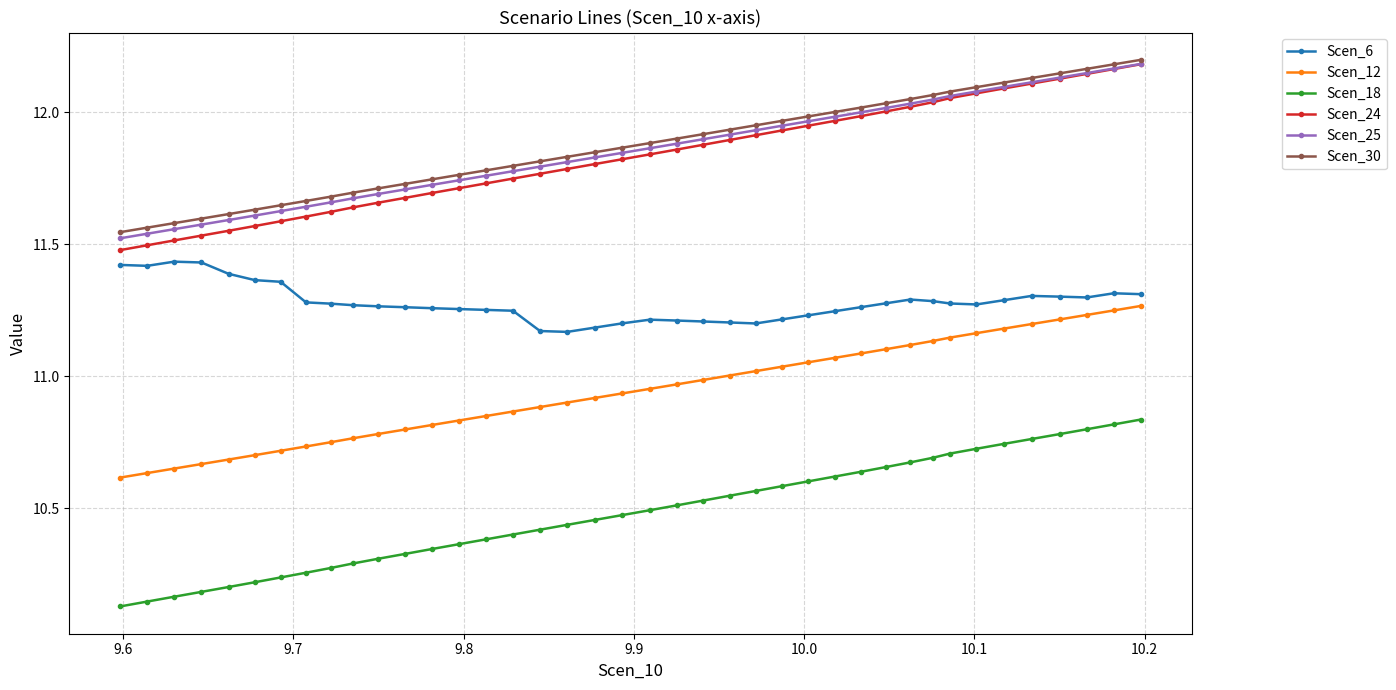

At how many categories does at least one series exceed 10?

40